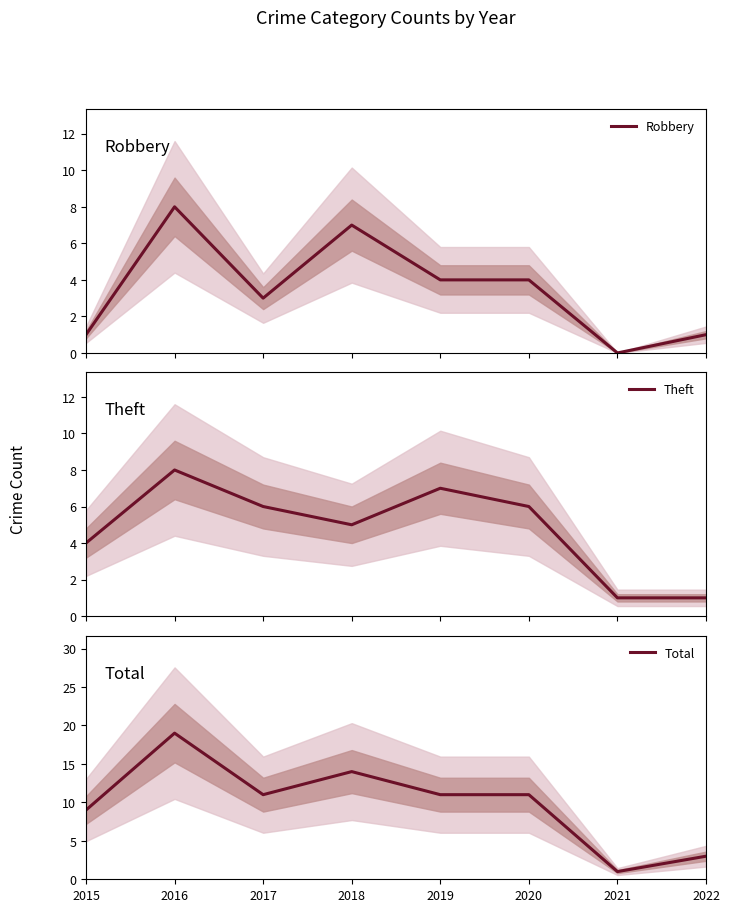

Reading right to left, list all the values displayed in this chart.

Robbery: 1	0	4	4	7	3	8	1
Theft: 1	1	6	7	5	6	8	4
Total: 3	1	11	11	14	11	19	9